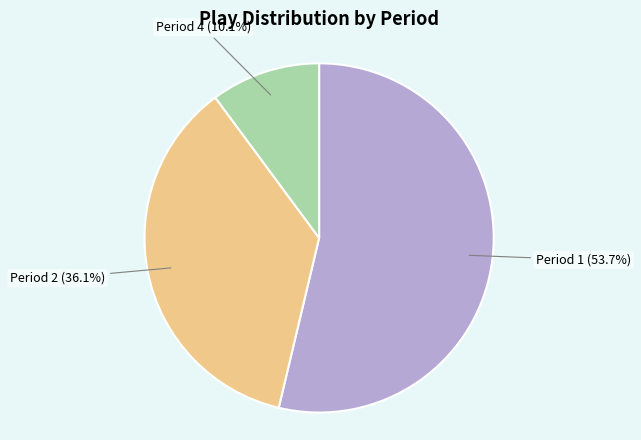

Count the number of slices in the pie.

3